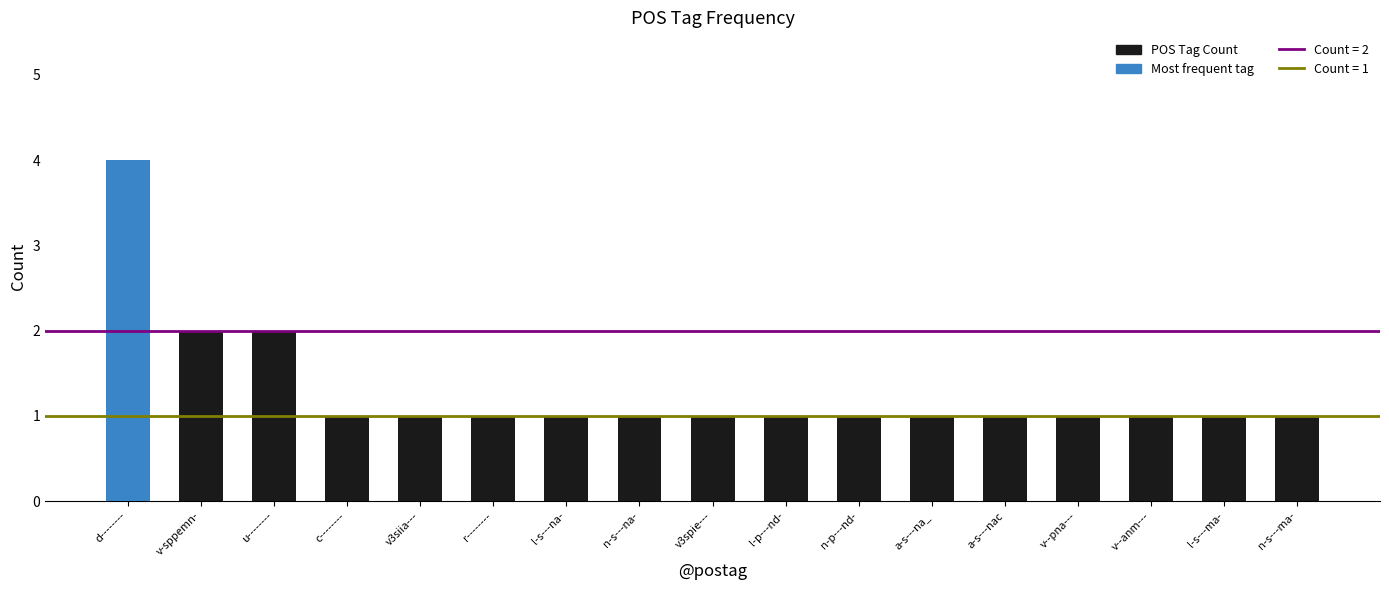

What is the value of the 12th bar from the left?

1